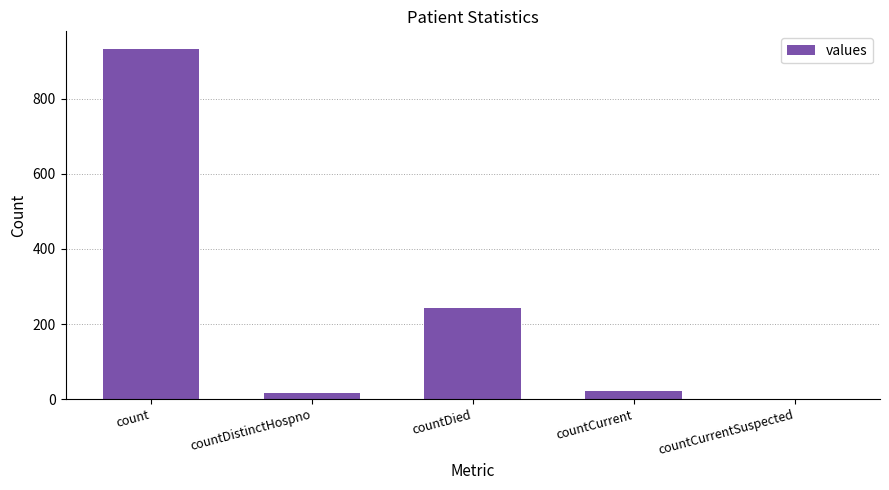

What is the greatest value displayed?

933